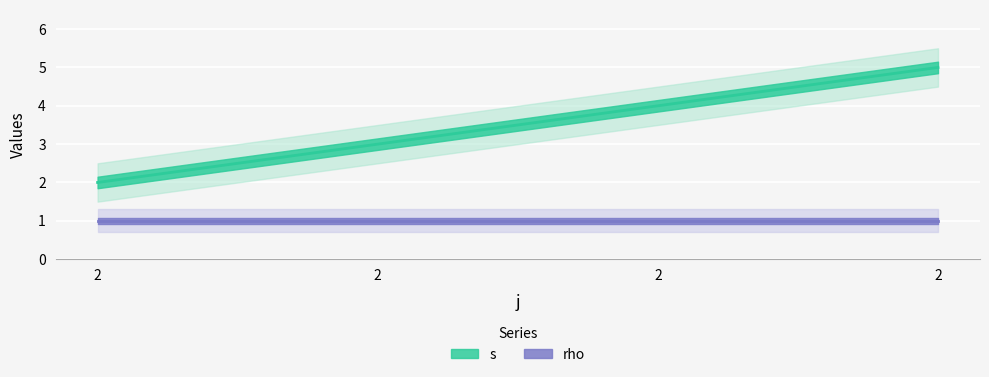

Which label corresponds to the largest value in the chart?

2